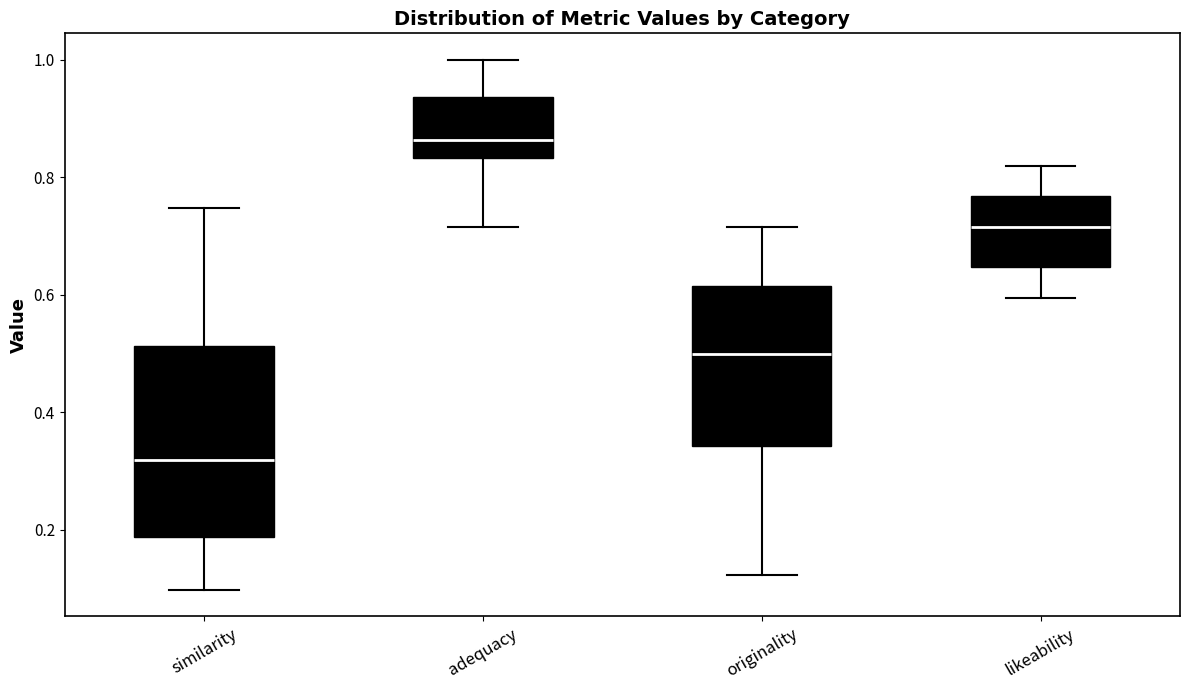

Which box is the tallest, from its lower edge to its upper edge?

similarity